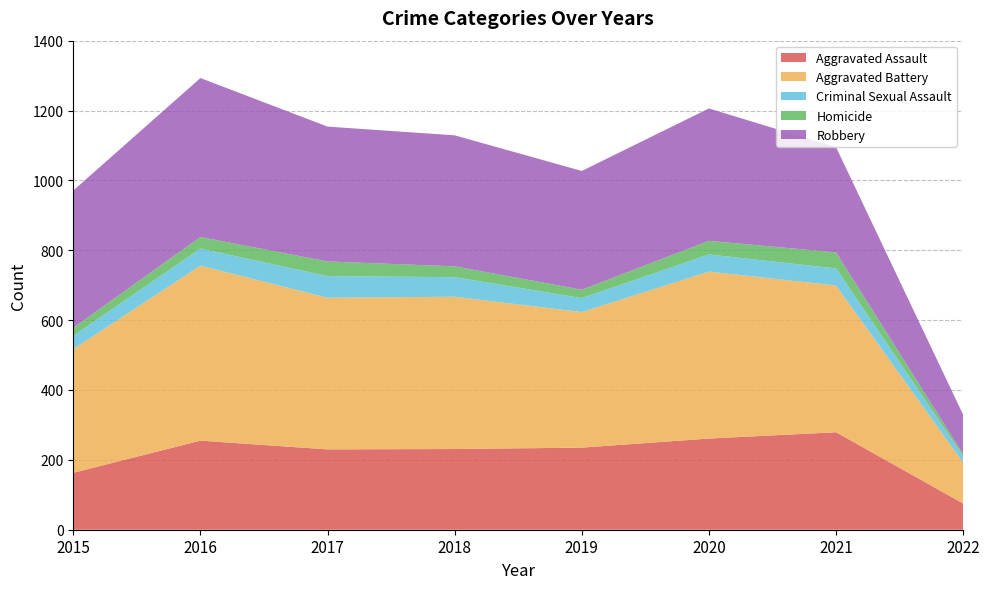

Reading right to left, transcribe all the data shown in this chart.

Aggravated Assault: 2022=75	2021=279	2020=261	2019=235	2018=231	2017=230	2016=255	2015=163
Aggravated Battery: 2022=117	2021=420	2020=478	2019=388	2018=436	2017=434	2016=501	2015=354
Criminal Sexual Assault: 2022=18	2021=49	2020=49	2019=40	2018=56	2017=62	2016=49	2015=38
Homicide: 2022=6	2021=46	2020=39	2019=24	2018=31	2017=42	2016=33	2015=23
Robbery: 2022=113	2021=301	2020=379	2019=340	2018=375	2017=386	2016=455	2015=393